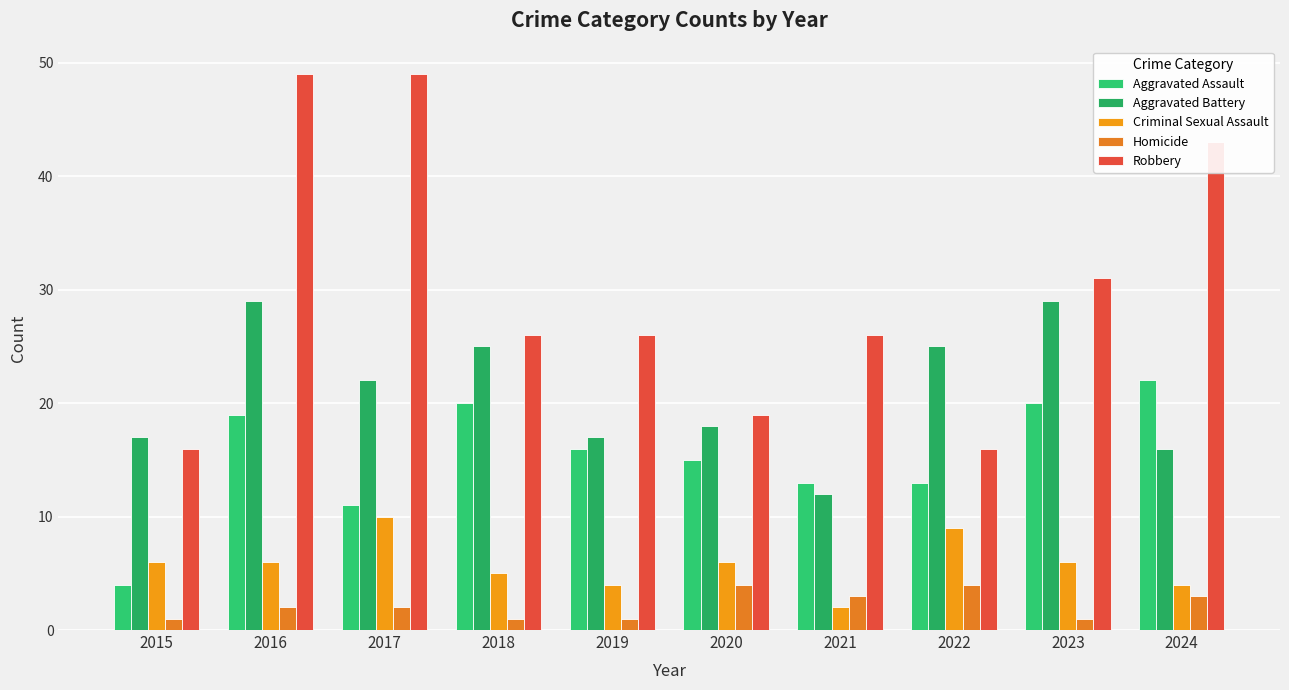

The value of Homicide at 2024 is 3. True or false?

True